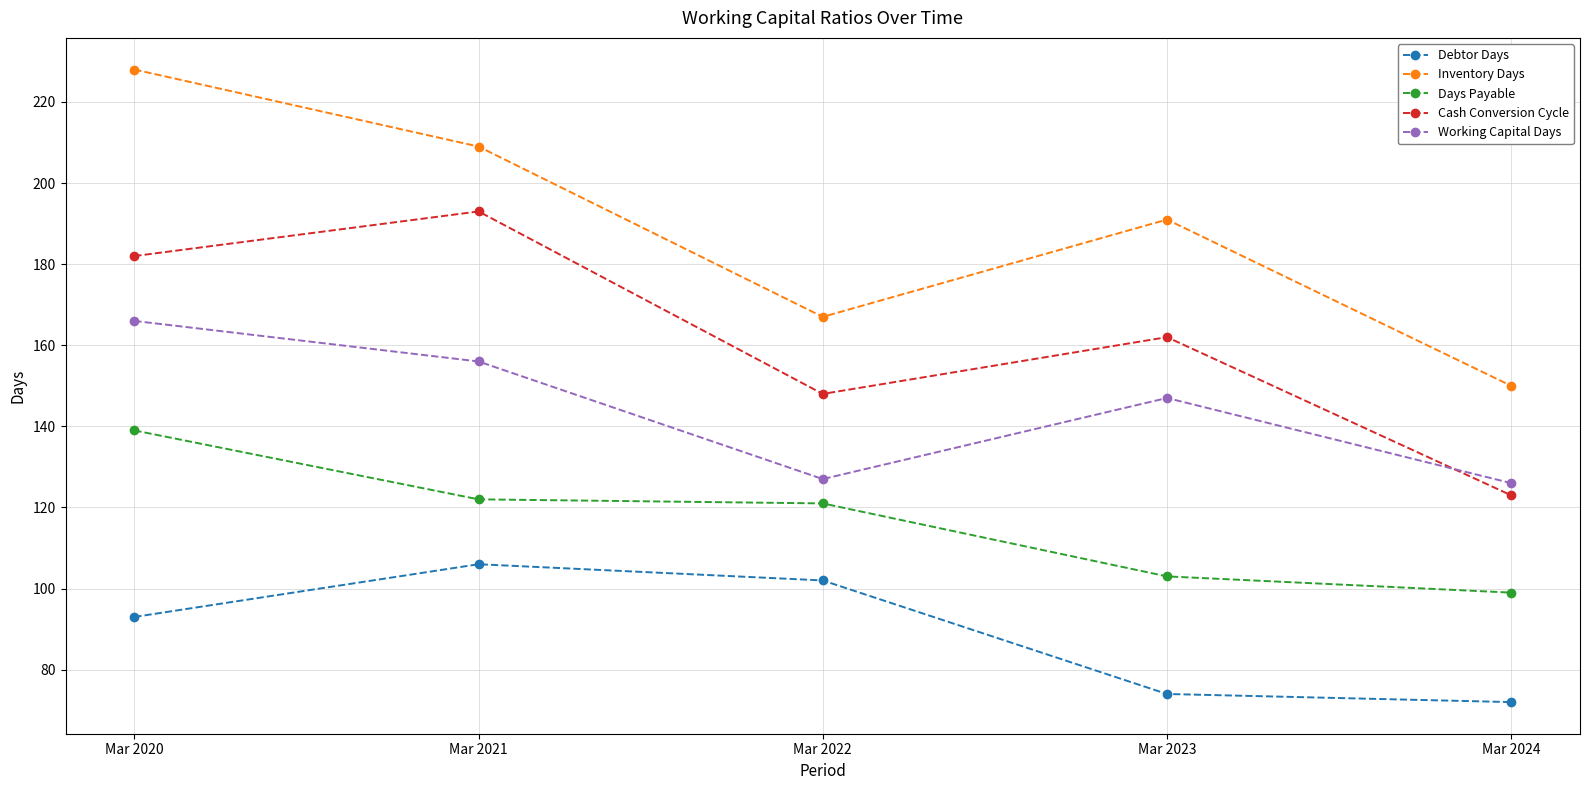

Is it true that Cash Conversion Cycle equals 83 at Mar 2024?

False